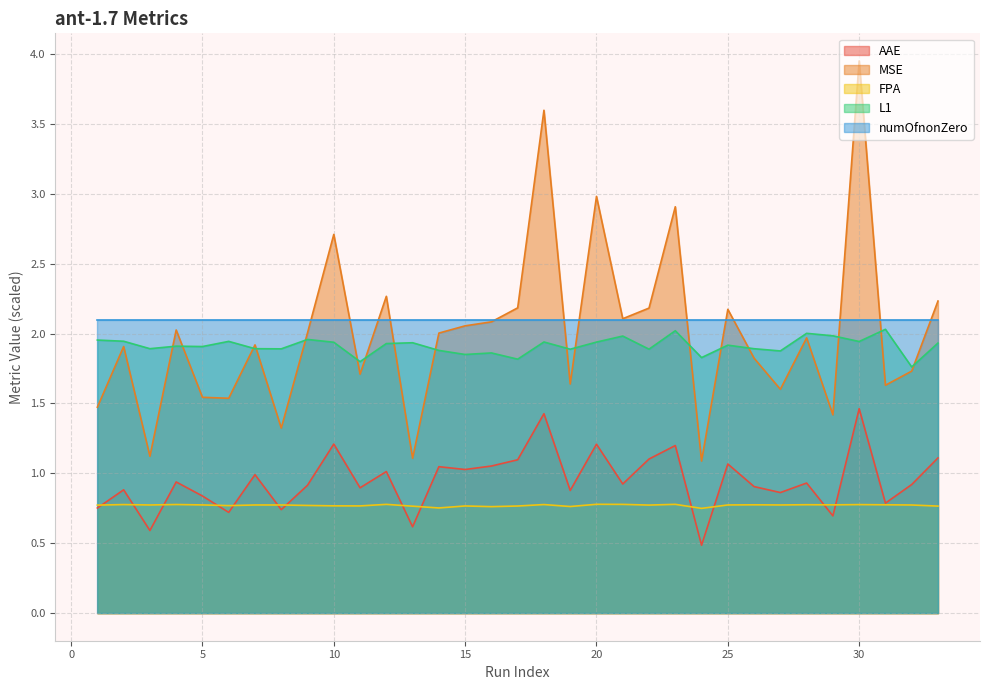

Count the number of data series in this chart.

5